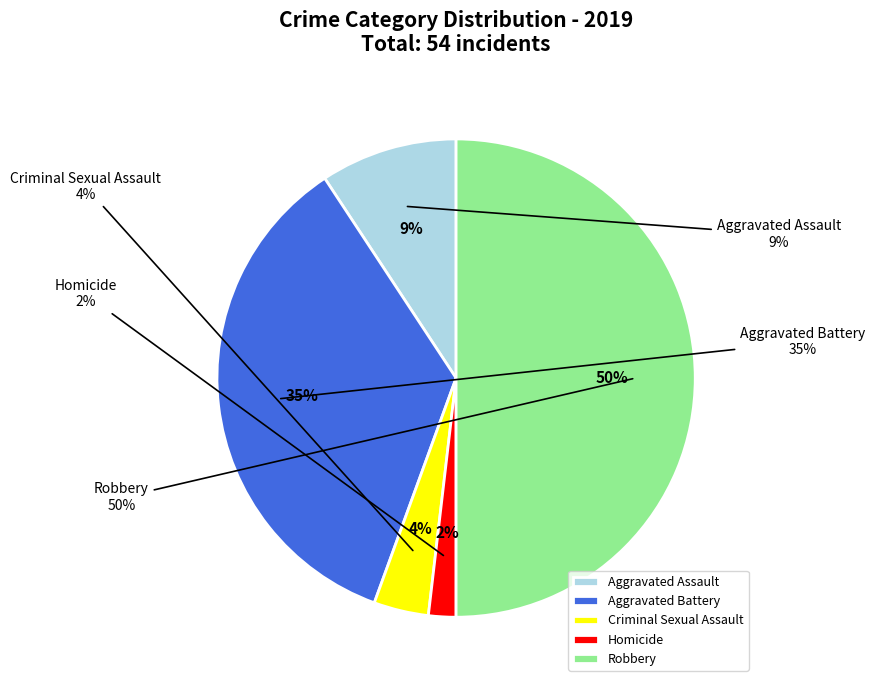

What percentage is NOT represented by Homicide?

98.1%